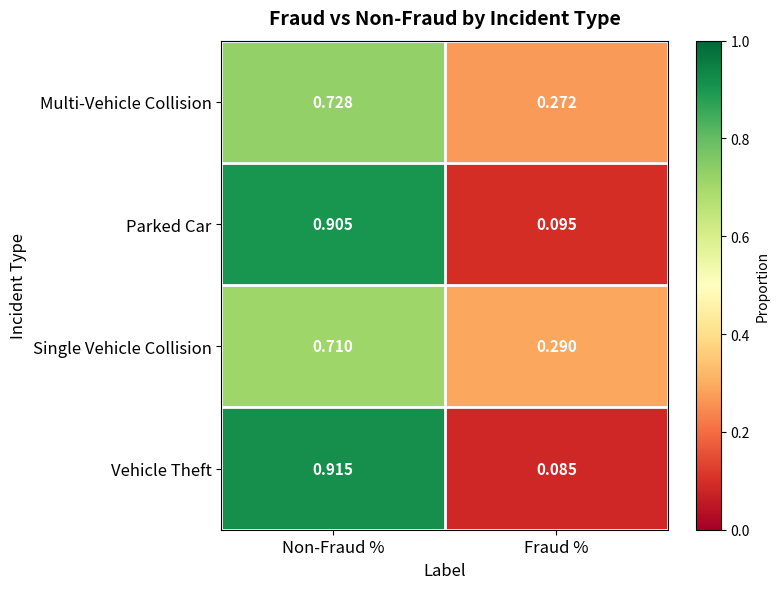

Rank the series by their maximum value, from highest to lowest.

Vehicle Theft, Parked Car, Multi-Vehicle Collision, Single Vehicle Collision